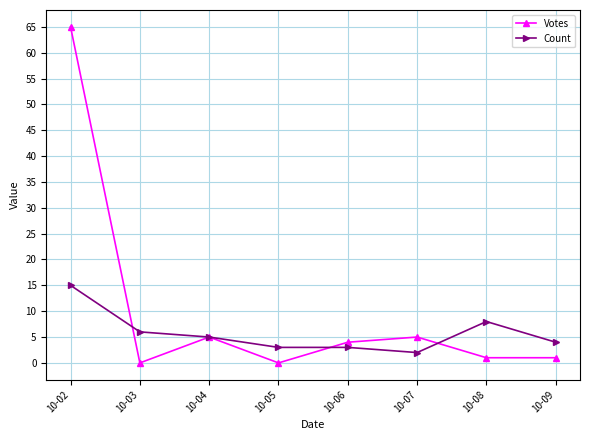

Which series has the largest range (max minus min)?

Votes